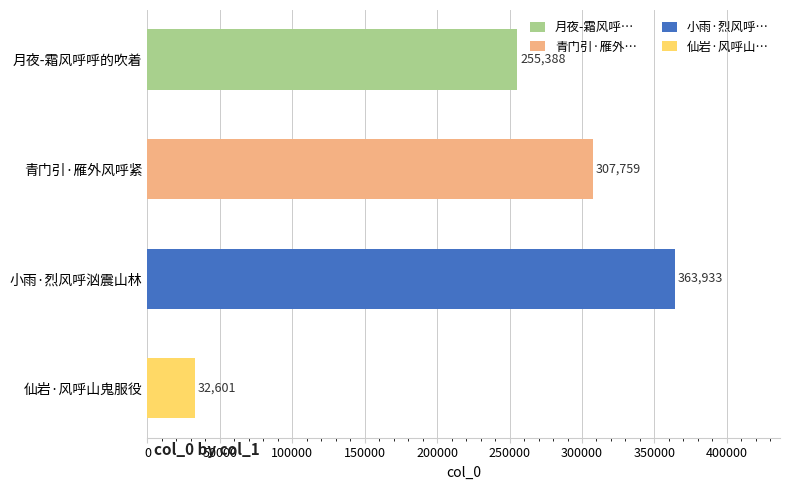

Reading bottom to top, transcribe all the data shown in this chart.

32601	363933	307759	255388